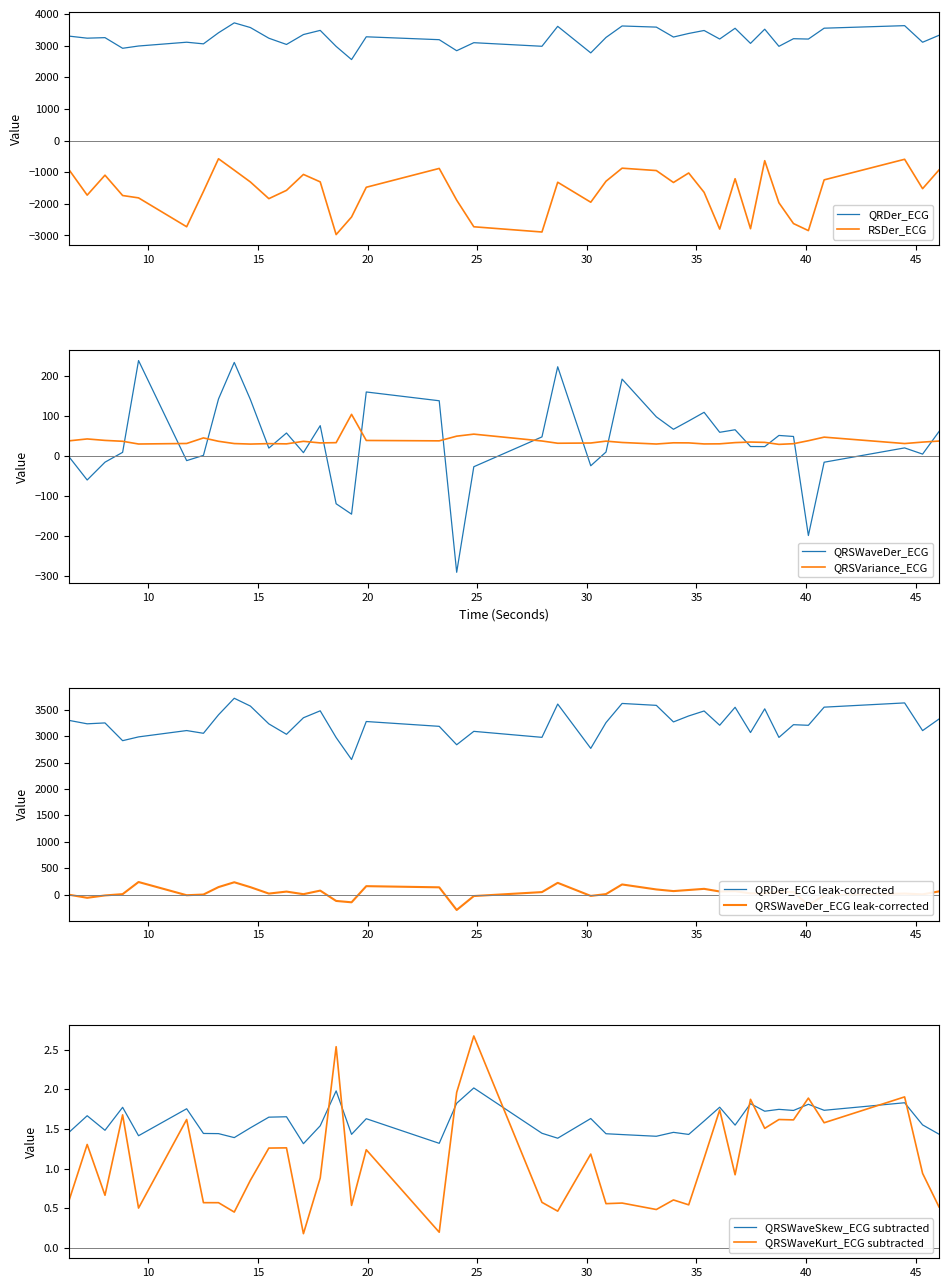

Reading left to right, list all the values displayed in this chart.

QRDer_ECG: 3299.7	3234.9	3251.7	2915.4	2987.2	3107.1	3055.3	3405.4	3718.6	3571.1	3233.4	3036.3	3349.5	3480.9	2974.5	2558.6	3278.3	3187.1	2838.4	3092.1	2978.7	3608.8	2769.7	3257.6	3620.3	3584.4	3270.7	3383.8	3477.7	3207.7	3547.7	3070.2	3518.4	2977.3	3218.2	3206.7	3550.3	3630.5	3106.1	3325.9
RSDer_ECG: -923.6	-1725.4	-1094.6	-1737.1	-1811.9	-2724.5	-1608.9	-575.6	-936.3	-1308.5	-1836.4	-1574.3	-1070.8	-1306.2	-2972.0	-2416.4	-1476.5	-881.2	-1883.6	-2724.9	-2890.4	-1318.0	-1949.3	-1286.7	-873.7	-948.3	-1325.4	-1025.2	-1637.2	-2798.7	-1206.5	-2786.0	-636.8	-1967.2	-2623.8	-2846.1	-1242.6	-592.3	-1521.0	-929.1
QRSWaveDer_ECG: -1.6	-59.7	-15.1	9.5	239.2	-11.2	1.9	143.1	234.6	141.9	20.1	57.9	8.8	76.3	-119.2	-145.2	160.6	138.6	-290.6	-26.5	48.2	223.7	-24.1	10.3	192.8	98.4	67.2	88.0	109.7	59.7	66.0	24.1	23.9	51.8	49.2	-198.6	-15.2	20.6	5.1	61.7
QRSVariance_ECG: 38.3	43.1	39.4	37.2	30.4	31.7	45.6	37.2	31.5	30.2	31.3	30.7	37.1	33.1	33.8	104.6	39.3	38.3	50.0	55.1	37.9	32.3	32.9	37.5	34.2	30.4	33.4	33.2	30.6	30.8	33.9	35.3	34.5	29.5	31.2	38.6	47.5	31.5	35.2	37.8
QRSWaveSkew_ECG: 1.5	1.7	1.5	1.8	1.4	1.8	1.4	1.4	1.4	1.5	1.6	1.7	1.3	1.5	2.0	1.4	1.6	1.3	1.8	2.0	1.4	1.4	1.6	1.4	1.4	1.4	1.5	1.4	1.6	1.8	1.5	1.8	1.7	1.7	1.7	1.8	1.7	1.8	1.6	1.4
QRSWaveKurt_ECG: 0.6	1.3	0.7	1.7	0.5	1.6	0.6	0.6	0.4	0.9	1.3	1.3	0.2	0.9	2.5	0.5	1.2	0.2	2.0	2.7	0.6	0.5	1.2	0.6	0.6	0.5	0.6	0.5	1.1	1.7	0.9	1.9	1.5	1.6	1.6	1.9	1.6	1.9	0.9	0.5